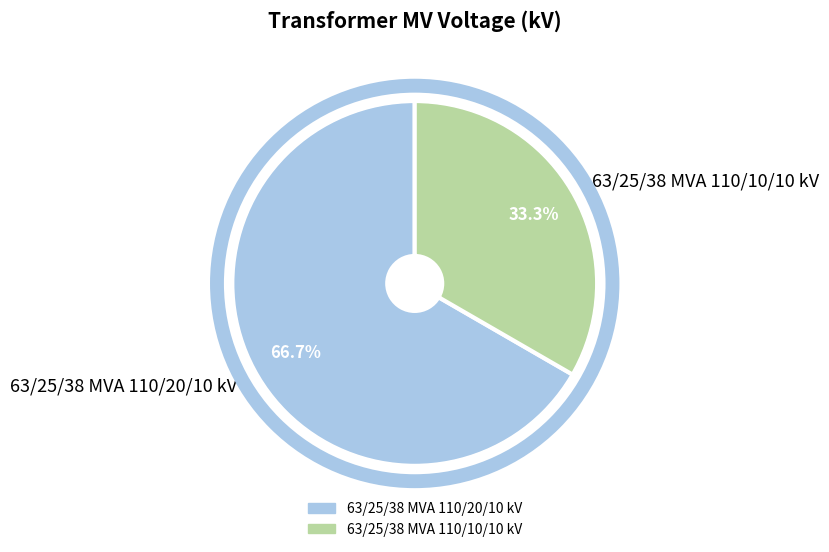

What percentage is the 63/25/38 MVA 110/10/10 kV slice, to the nearest percent?

33%